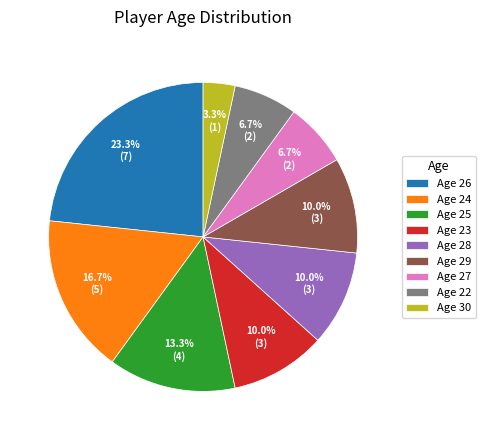

Which slice is the smallest?

Age 30